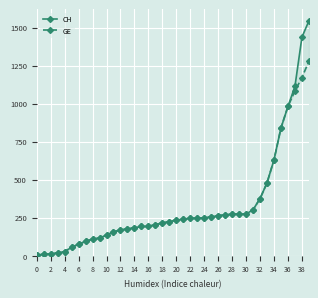

Rank the series at 8 from highest to lowest value.

CH, GE